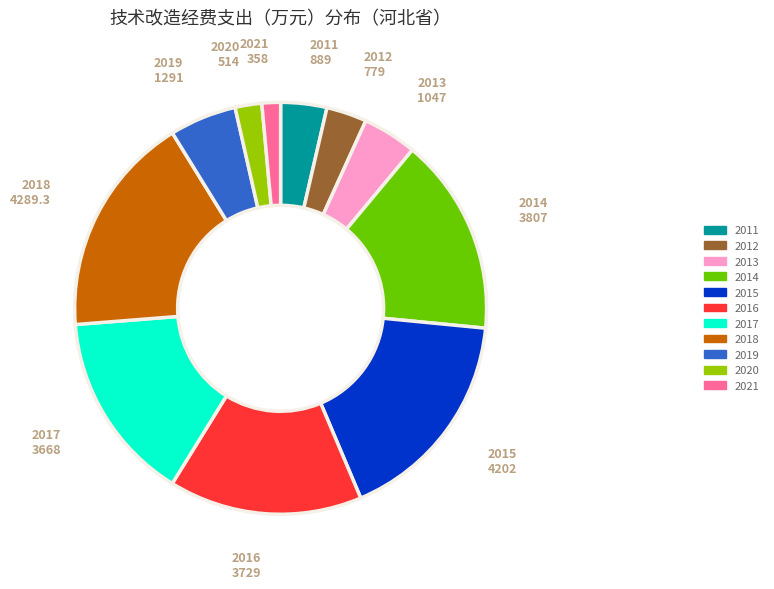

Does any single category account for the majority?

No